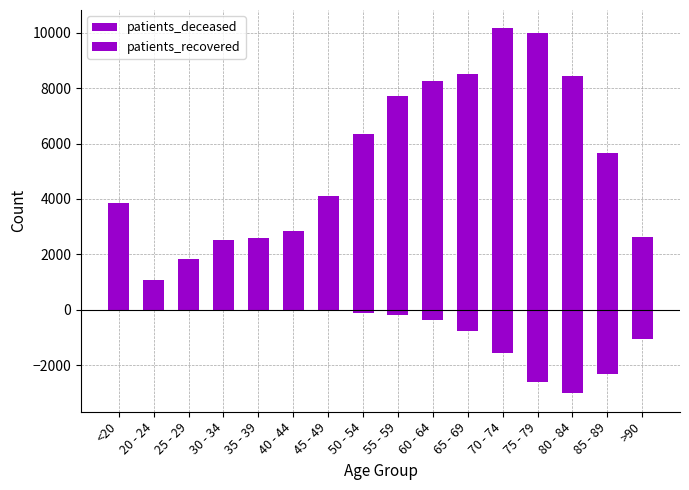

Reading left to right, transcribe all the data shown in this chart.

patients_deceased: -13	-3	-3	-15	-16	-22	-42	-113	-198	-388	-767	-1552	-2615	-3029	-2308	-1068
patients_recovered: 3837	1067	1825	2518	2573	2844	4119	6334	7728	8243	8524	10164	10006	8426	5641	2638